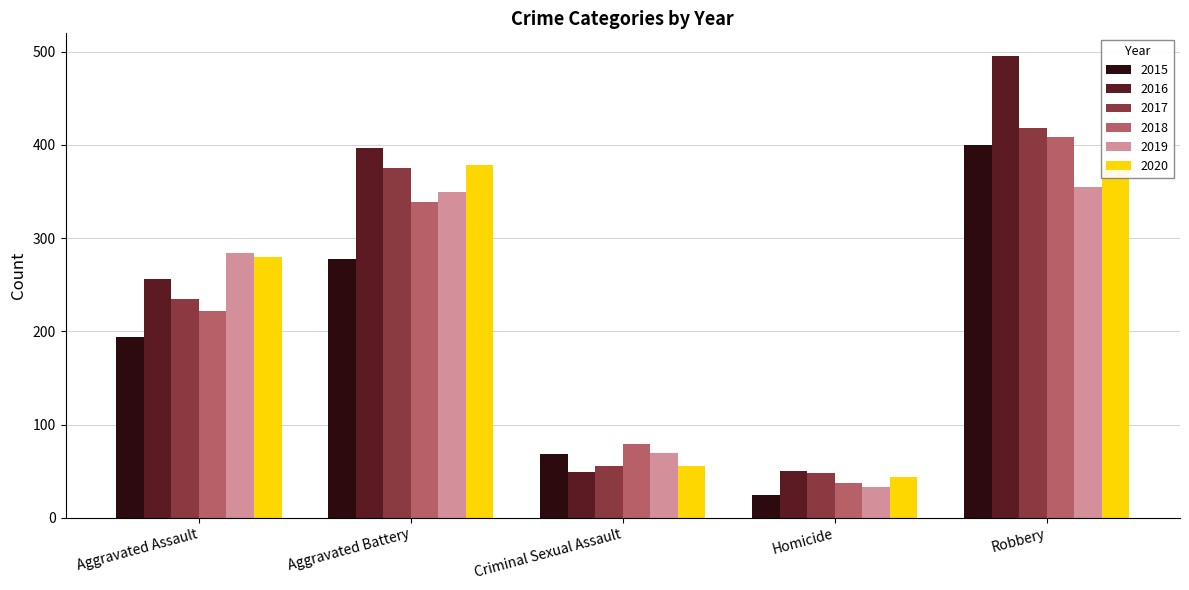

Which category has the lowest value in the 2016 series?

Criminal Sexual Assault